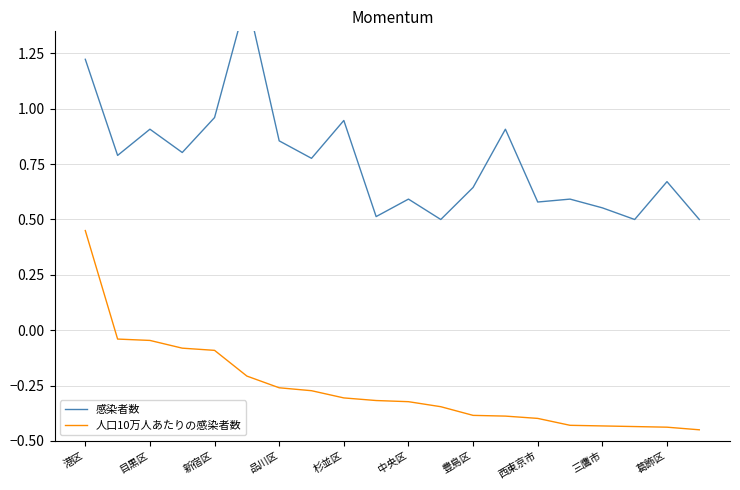

Reading left to right, list all the values displayed in this chart.

感染者数: 1.2	0.8	0.9	0.8	1.0	1.5	0.9	0.8	0.9	0.5	0.6	0.5	0.6	0.9	0.6	0.6	0.6	0.5	0.7	0.5
人口10万人あたりの感染者数: 0.5	-0.0	-0.0	-0.1	-0.1	-0.2	-0.3	-0.3	-0.3	-0.3	-0.3	-0.3	-0.4	-0.4	-0.4	-0.4	-0.4	-0.4	-0.4	-0.5